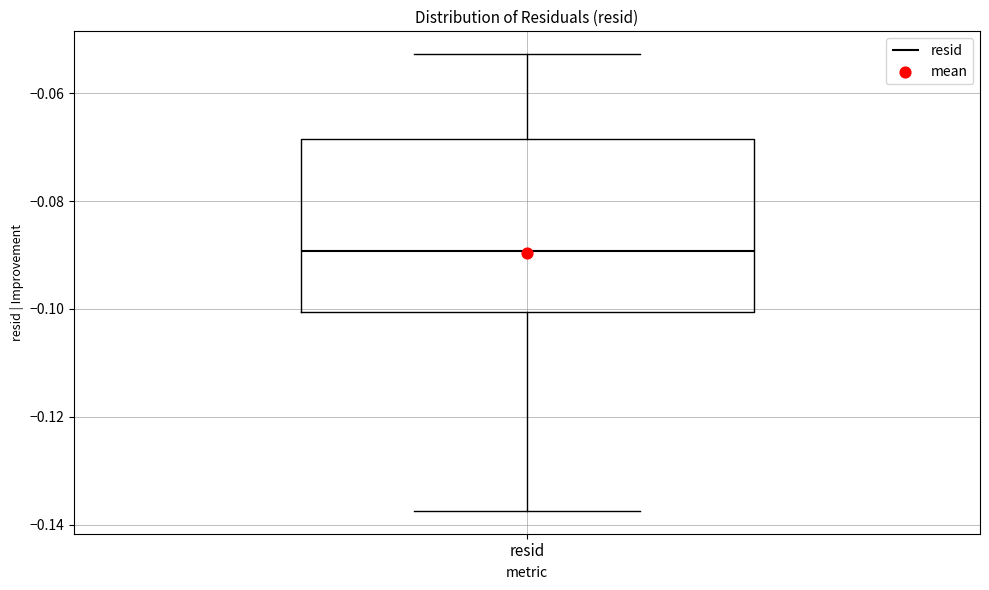

Where is the lower edge of the box for resid on the y-axis? The values are not printed on the chart, so give them approximately, as read against the axis.

-0.100